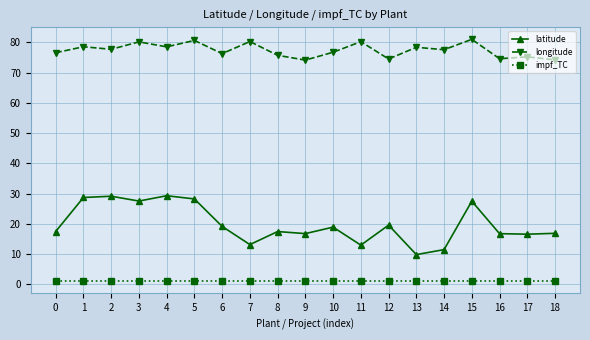

Rank the series by their maximum value, from lowest to highest.

impf_TC, latitude, longitude